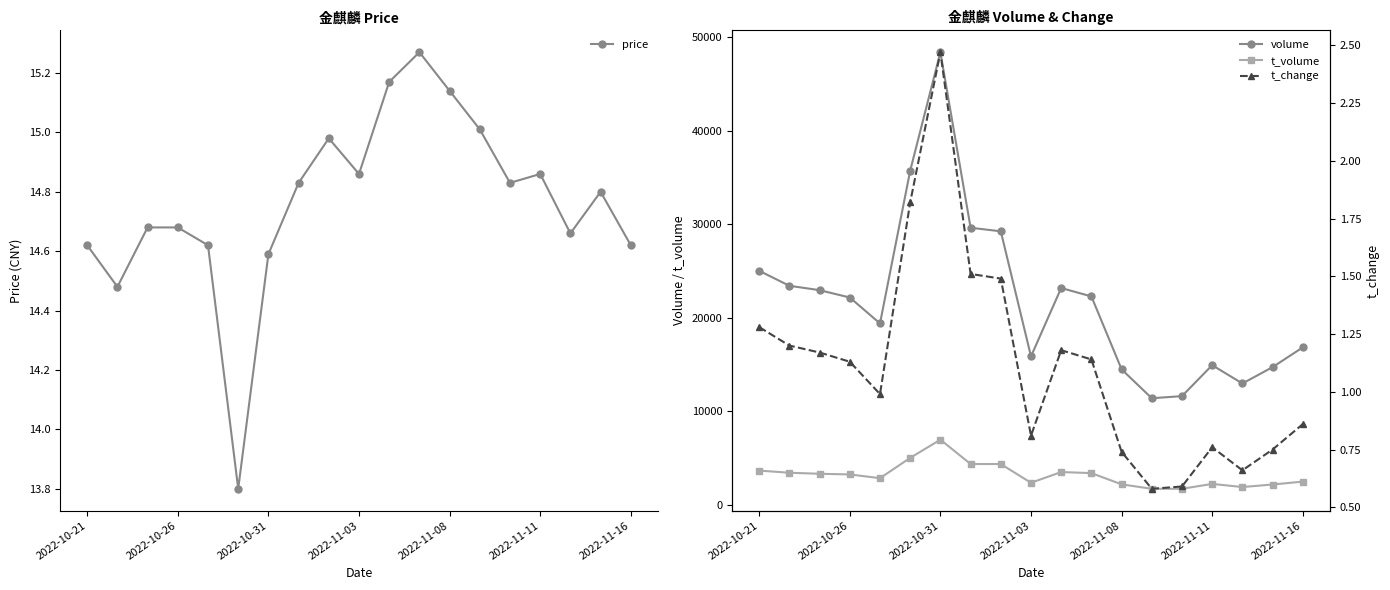

Is this an area chart (filled region under the line)?

No